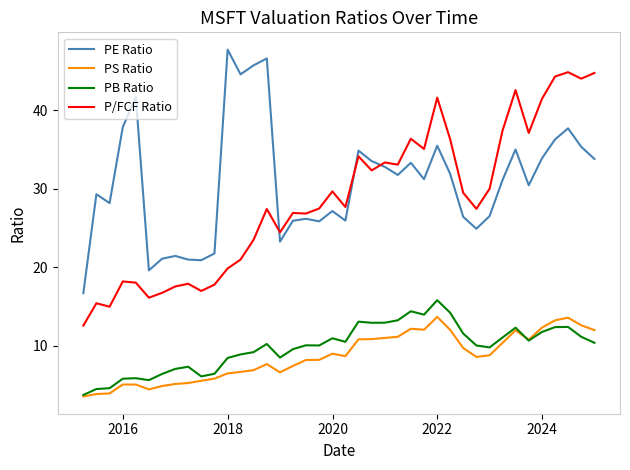

True or false: PE Ratio and PS Ratio intersect in this chart.

False